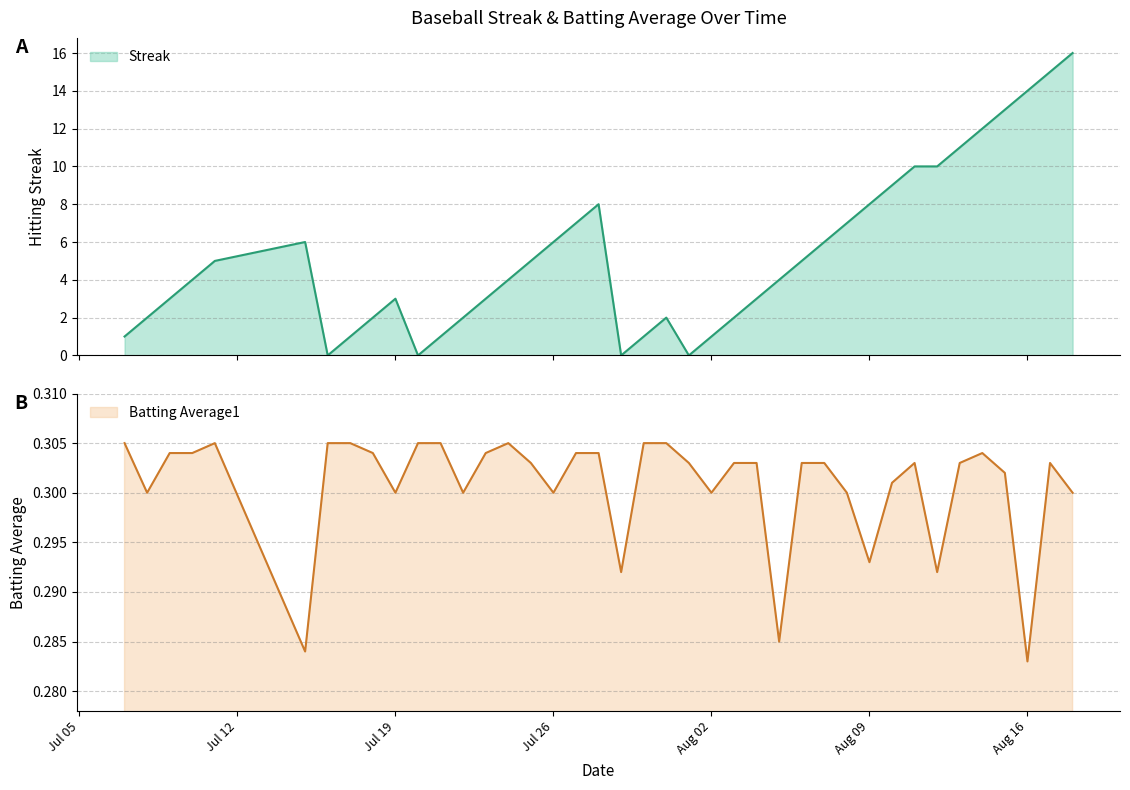

What is the difference between the maximum and minimum values in the streak series?

16.0